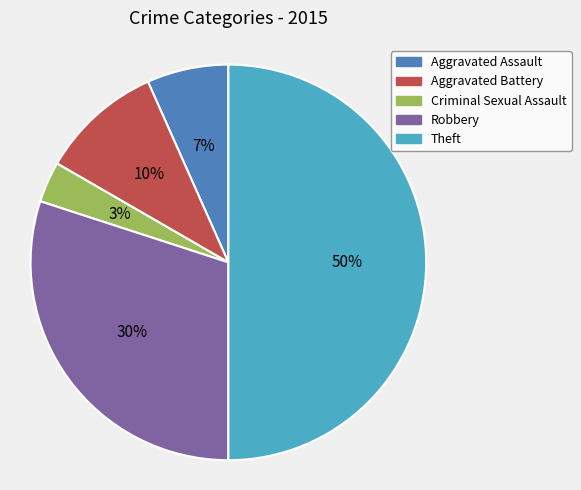

To the nearest percent, what is the average slice percentage?

20%